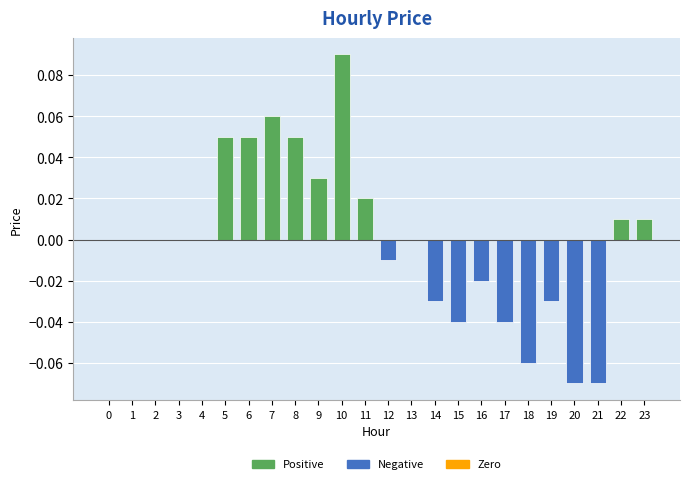

What is the change in value from 0 to 7?

+0.1